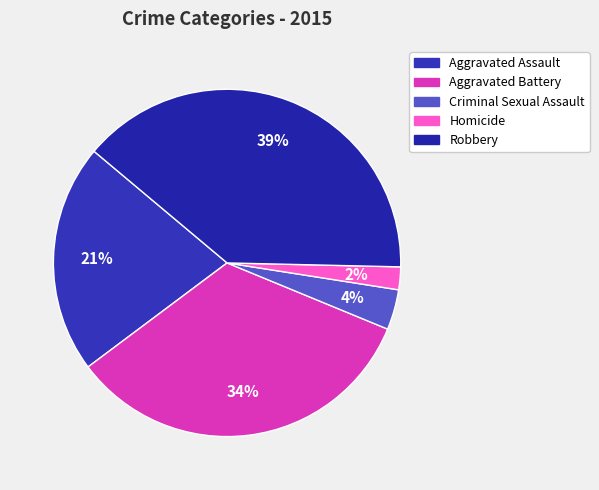

To the nearest percent, what percentage of the pie is Criminal Sexual Assault?

4%